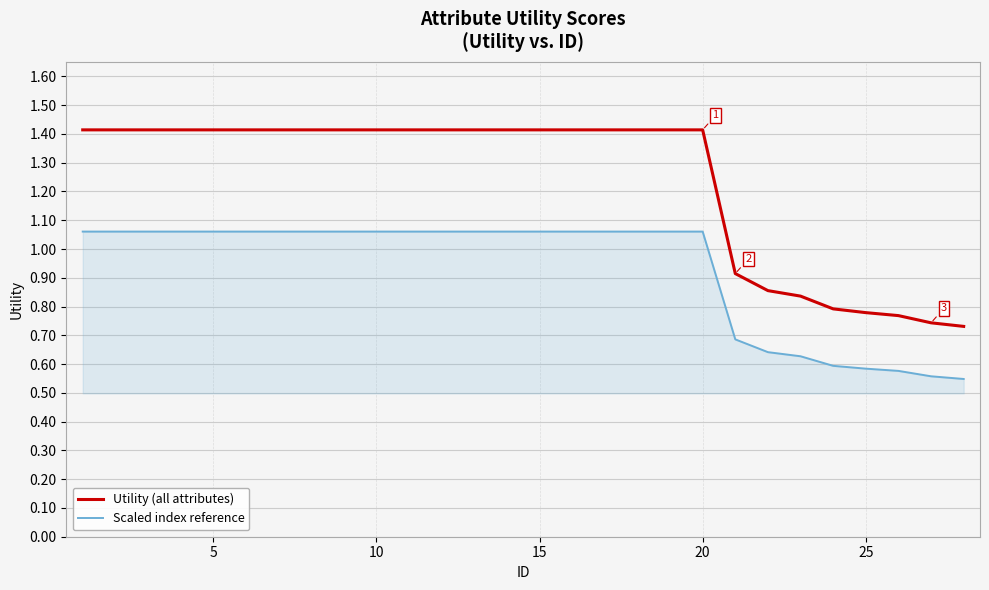

Which series has the largest range (max minus min)?

Utility (all attributes)